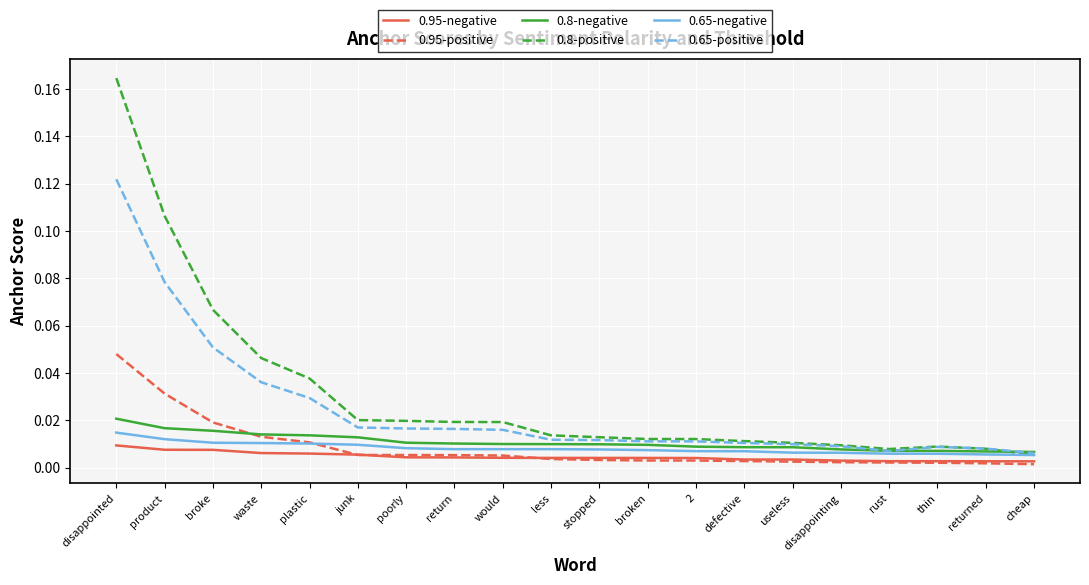

Which series has the largest total across all categories?

0.8-positive